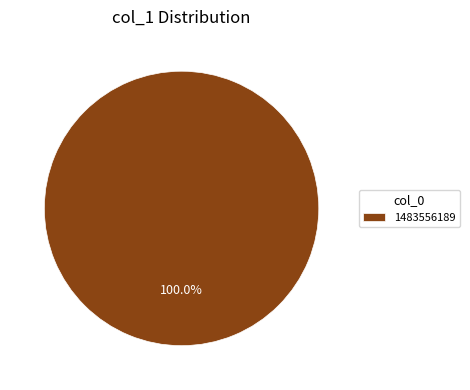

Is 1483556189 the majority of the pie?

Yes